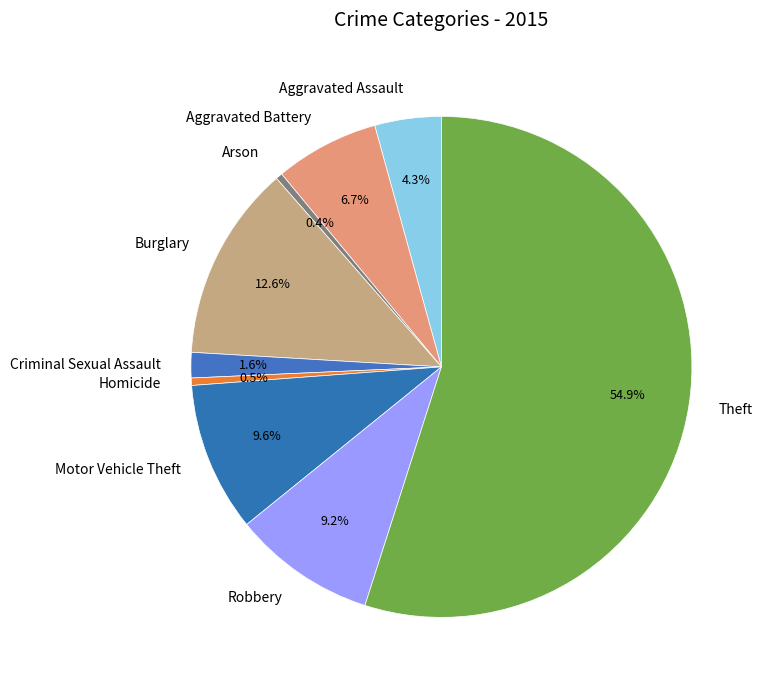

Which has a higher value, Motor Vehicle Theft or Aggravated Battery?

Motor Vehicle Theft